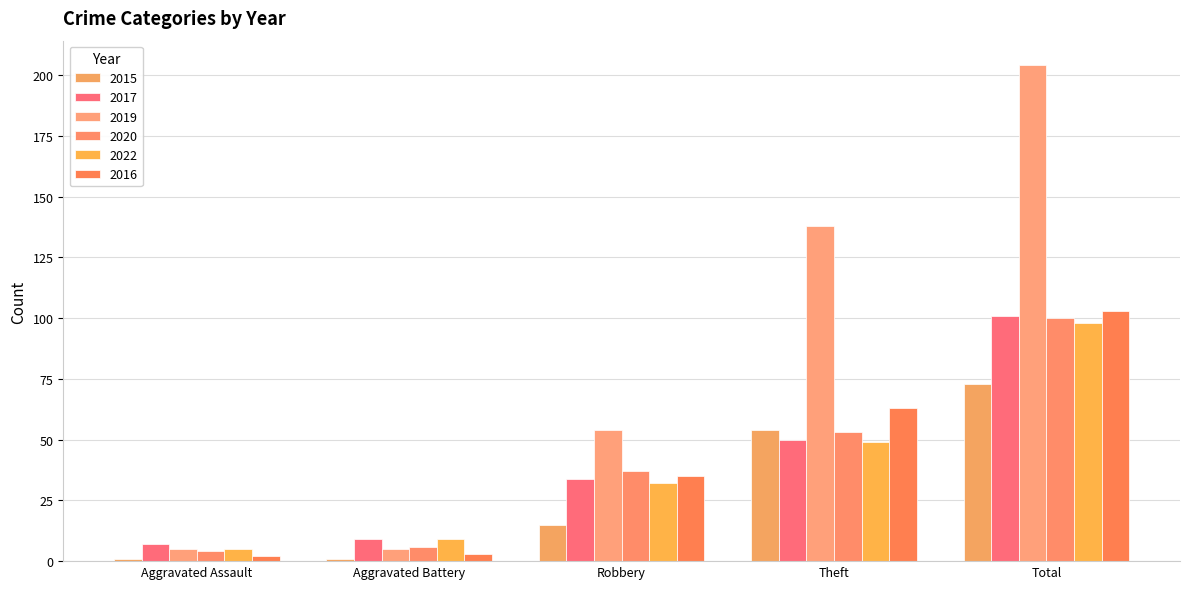

Are the bars grouped side by side (vs. stacked)?

Yes